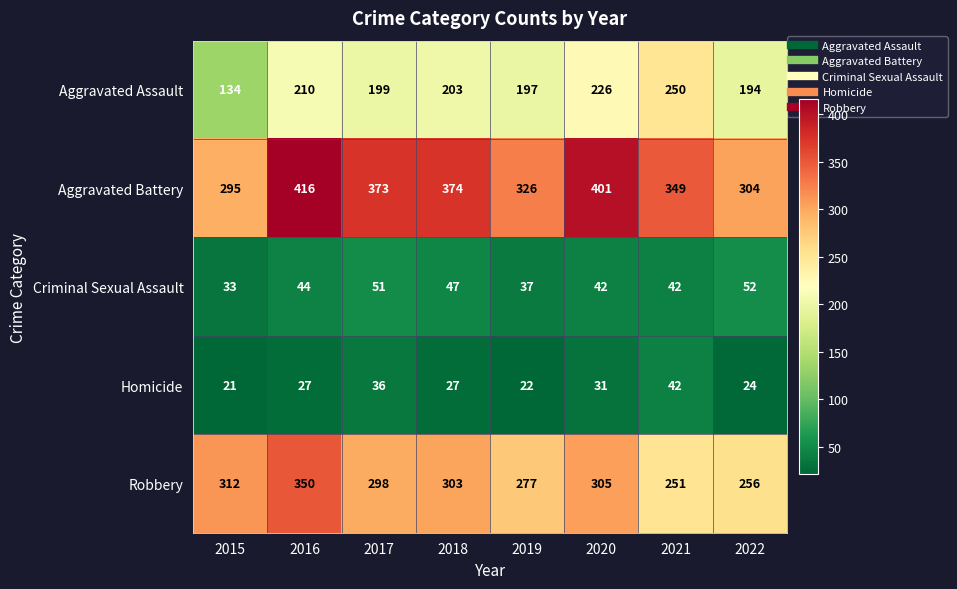

Which series changed the most between 2018 and 2022?

Aggravated Battery